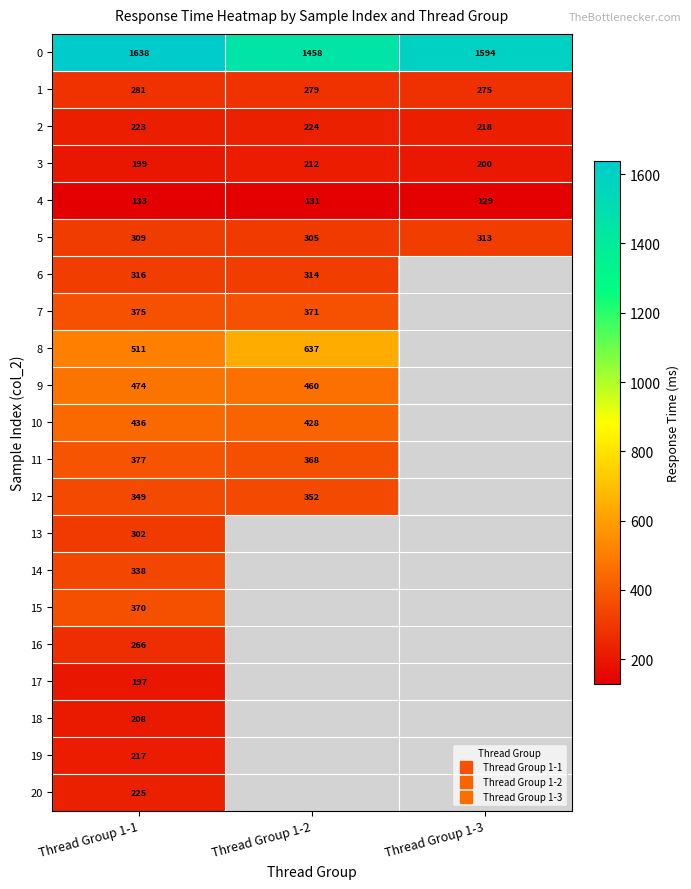

Is the value of 8 at Thread Group 1-2 greater than the value of 14 at Thread Group 1-3?

No